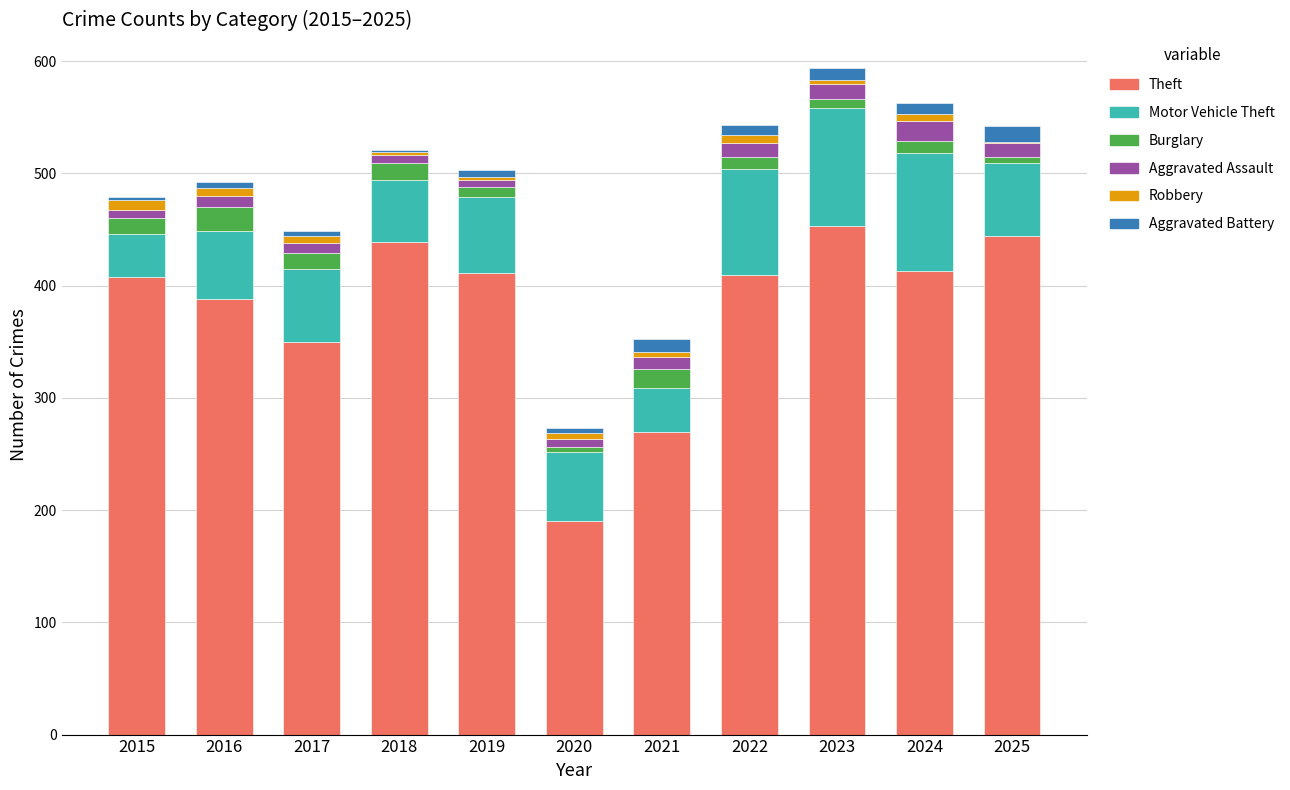

At which label is Theft closest to 321?

2017